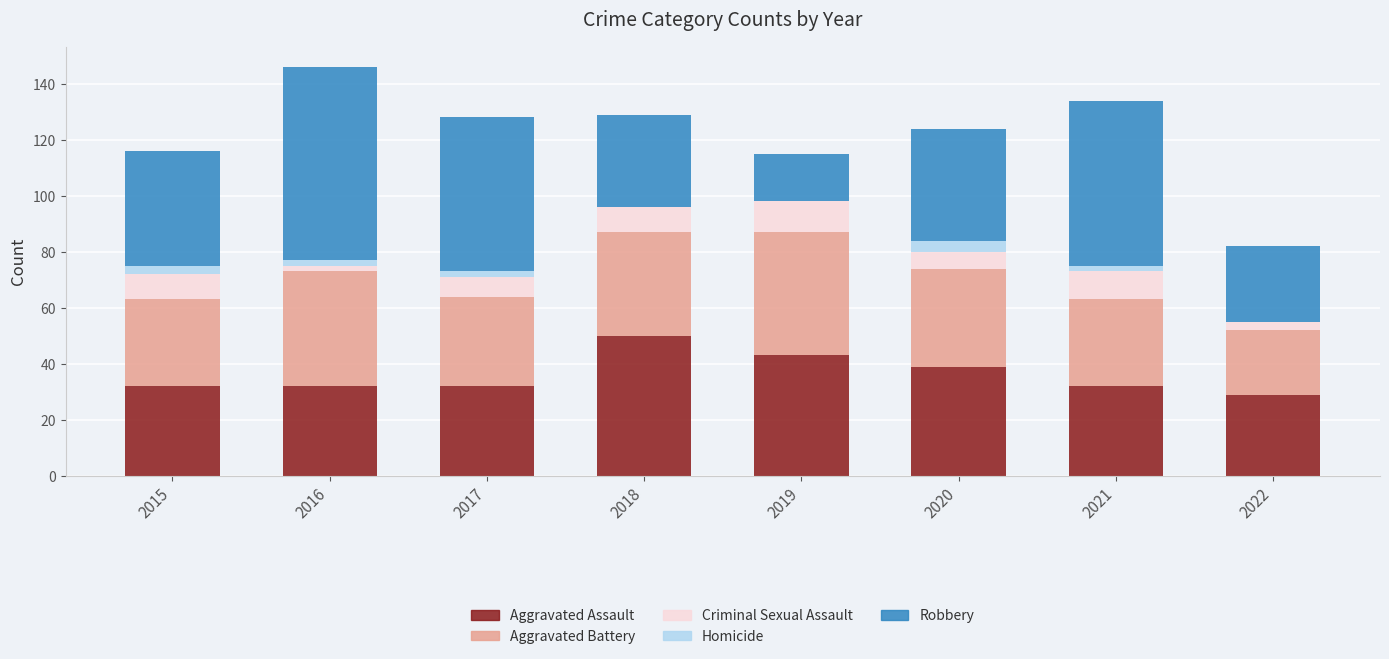

Is it true that Aggravated Assault equals 12 at 2021?

False